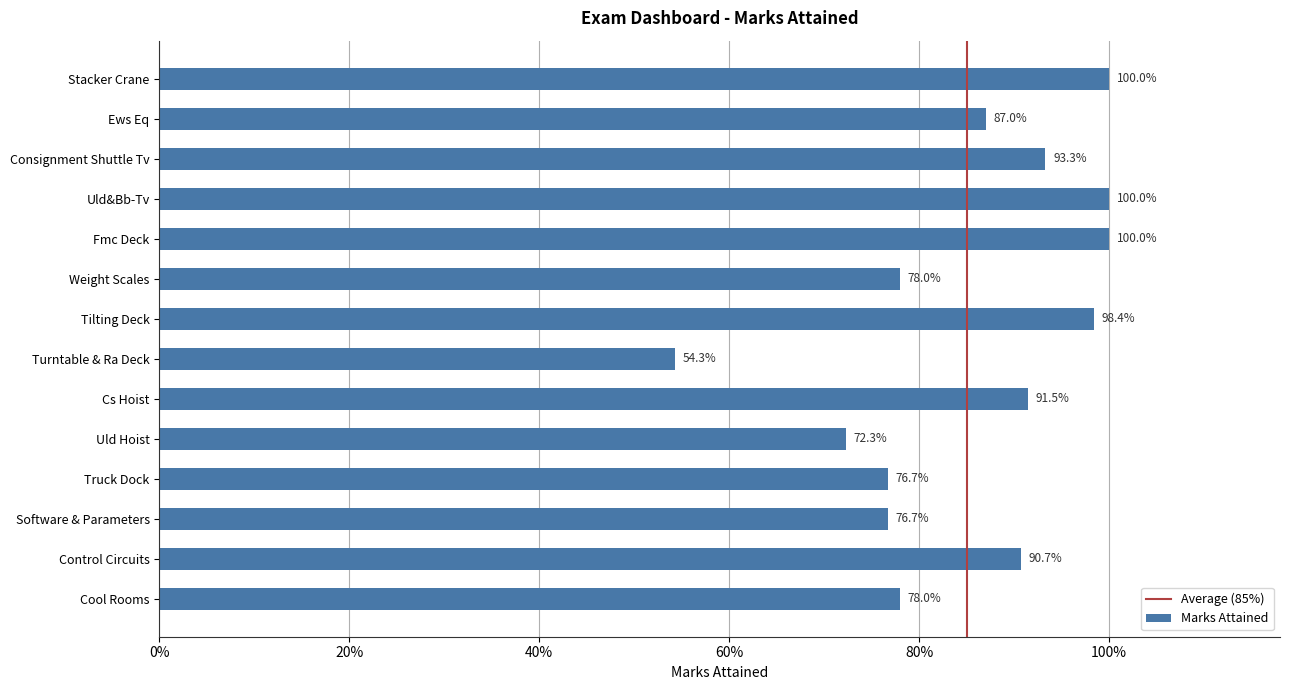

Rank the categories by value from highest to lowest.

Stacker Crane, Uld&Bb-Tv, Fmc Deck, Tilting Deck, Consignment Shuttle Tv, Cs Hoist, Control Circuits, Ews Eq, Weight Scales, Cool Rooms, Truck Dock, Software & Parameters, Uld Hoist, Turntable & Ra Deck